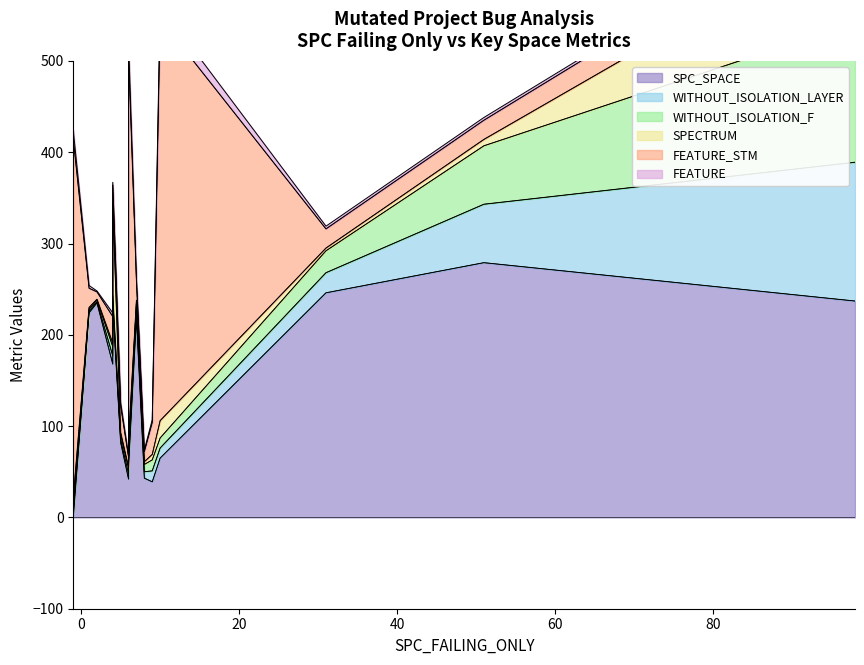

What is the difference between the maximum and second lowest values in the FEATURE_STM series?

429